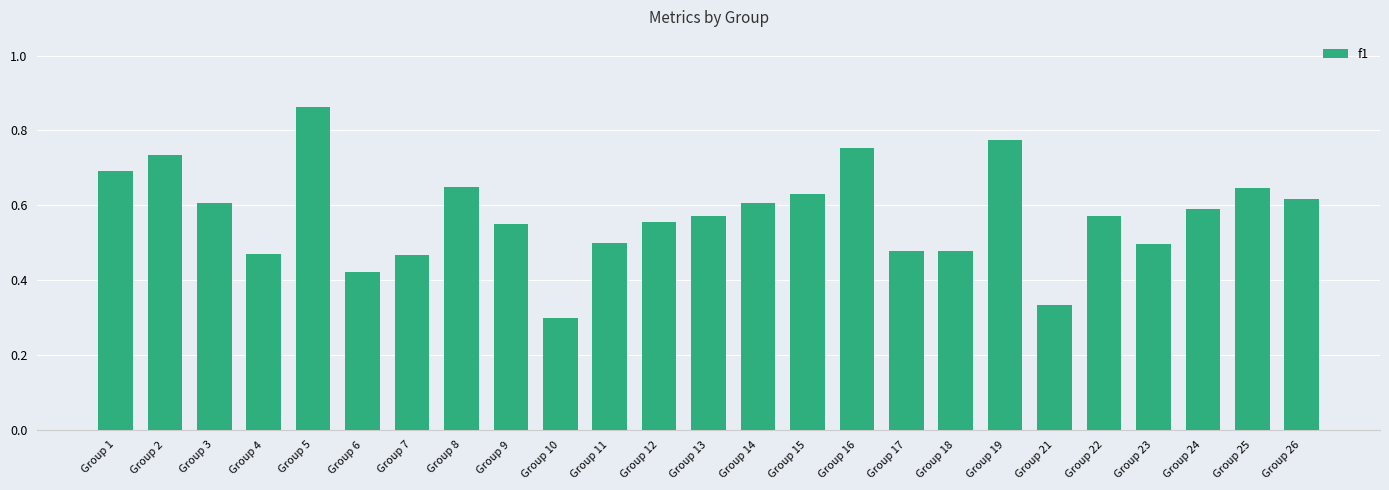

At which category does the chart reach its peak across all series?

Group 5